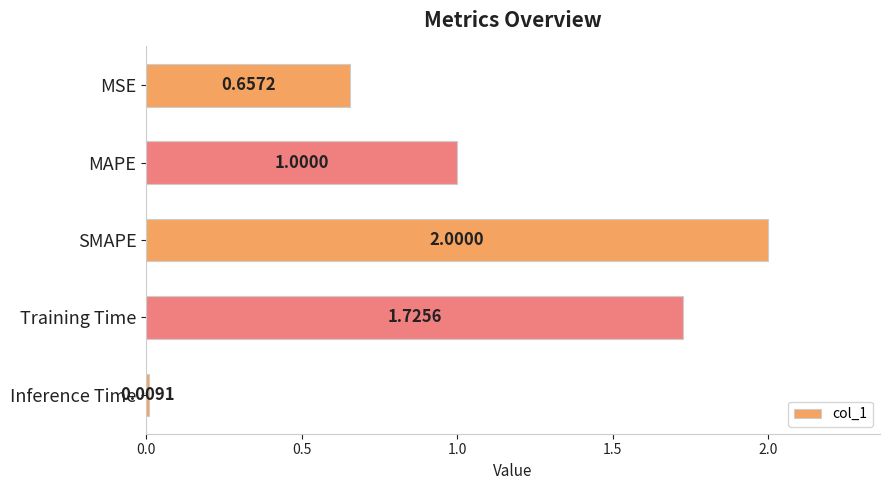

What is the label of the 2nd bar from the bottom?

Training Time